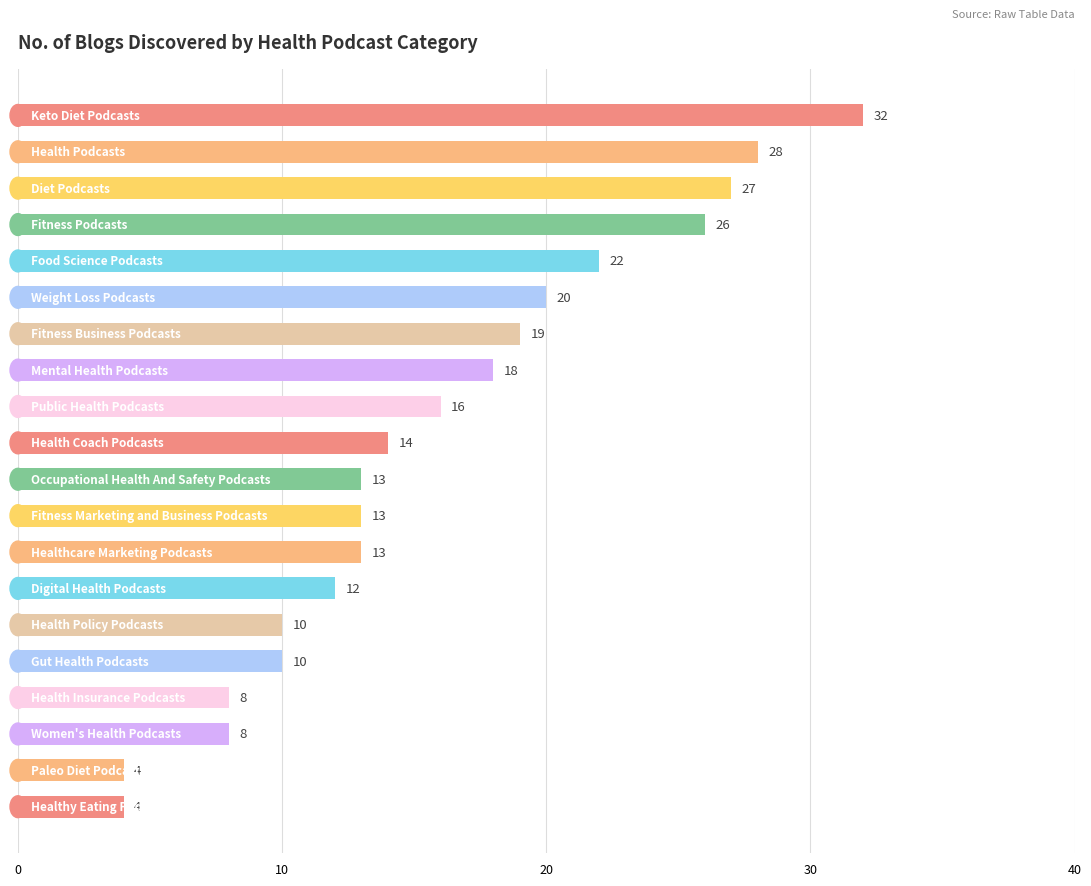

How many series are shown in this chart?

1